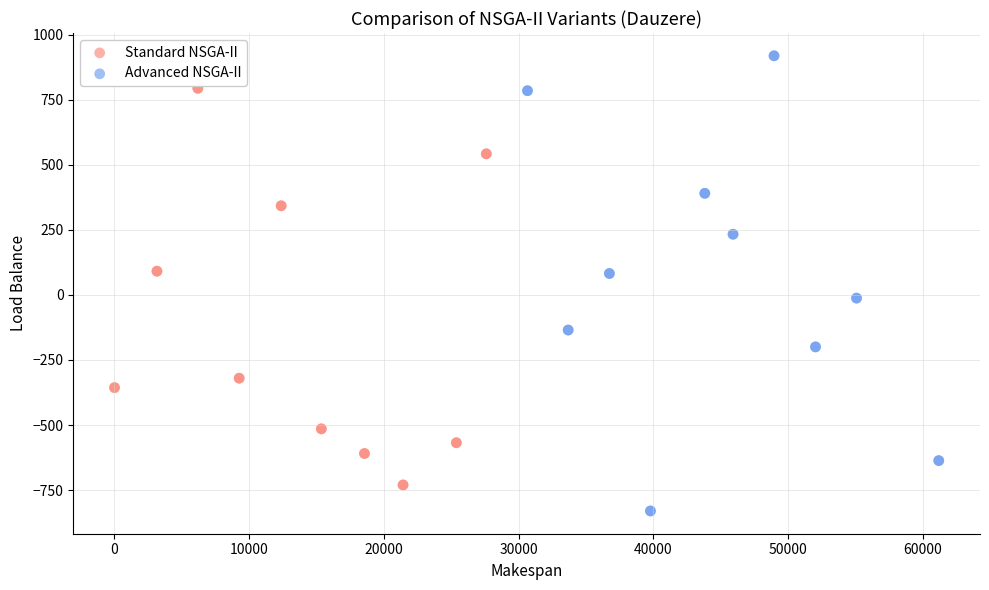

Which series reaches the minimum Y coordinate?

Advanced NSGA-II